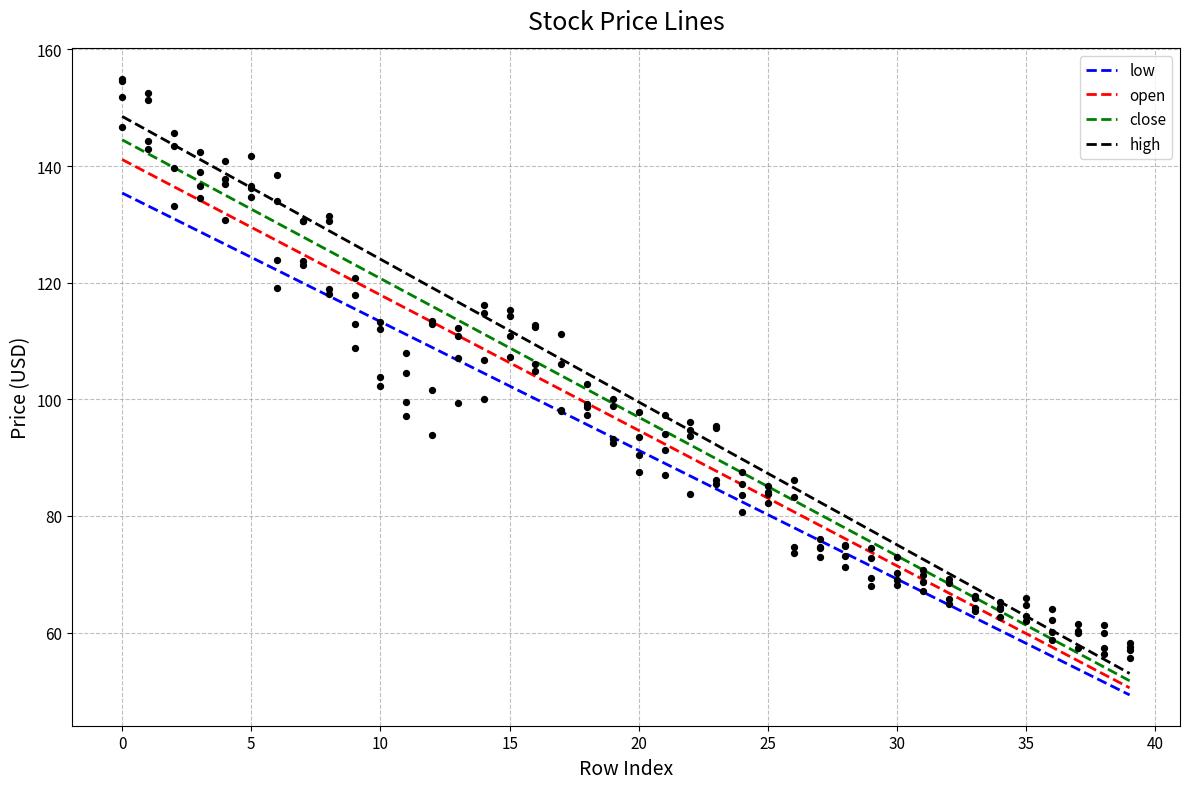

What are all the series names shown in the legend?

low, open, close, high